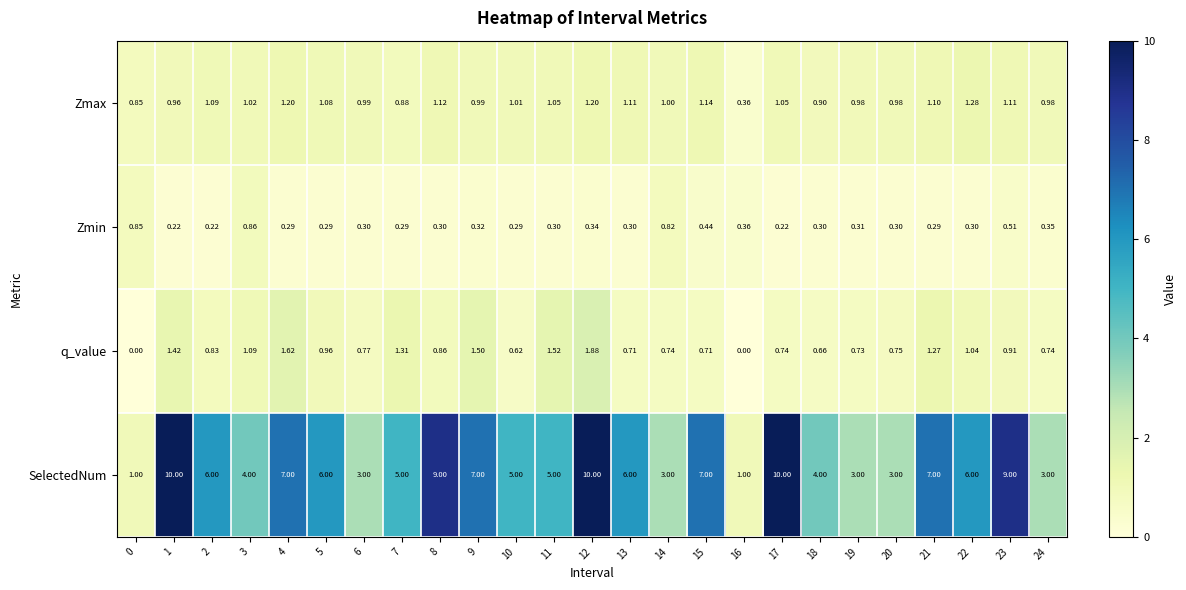

At which category is the sum across all series the highest?

12